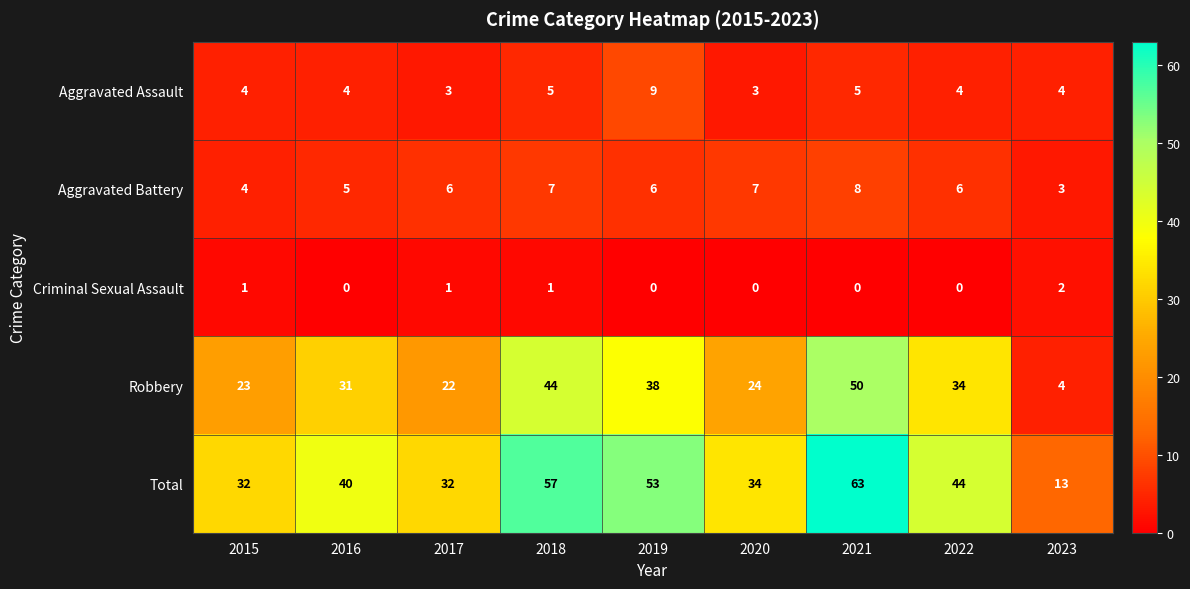

What is the minimum value for Total?

13